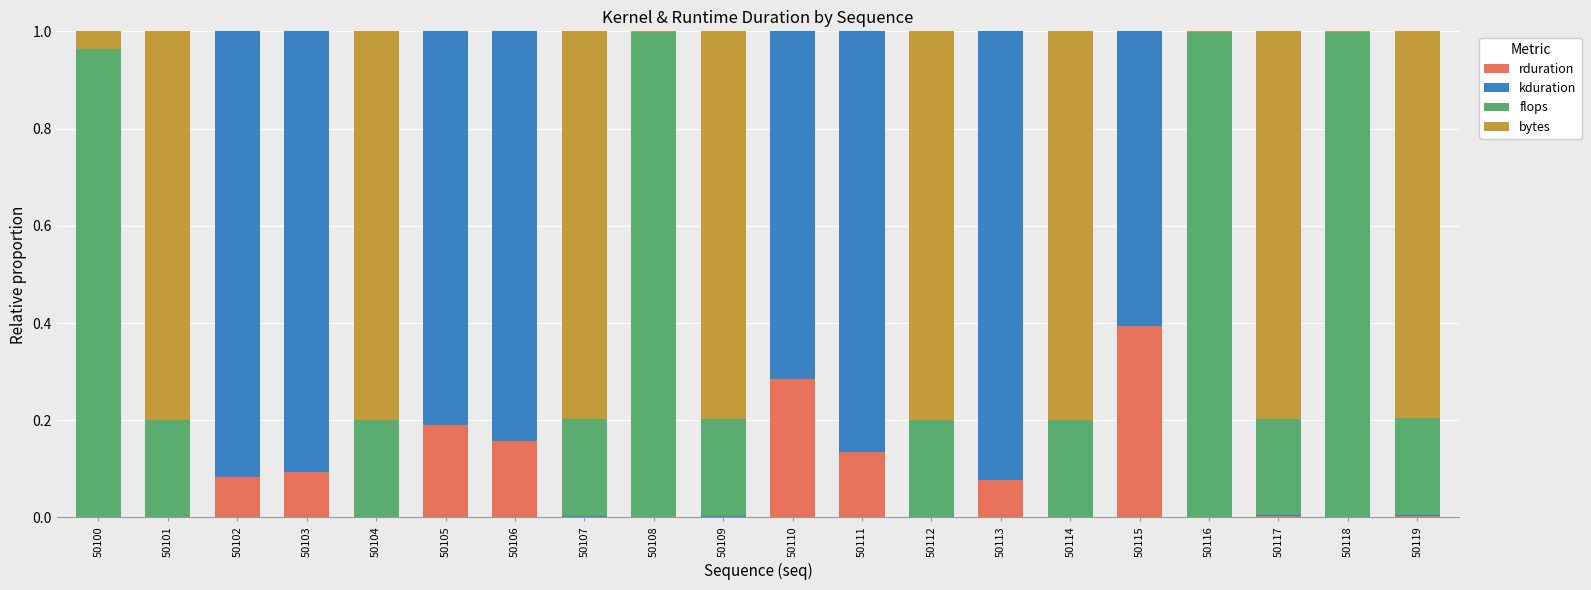

What is the maximum value for rduration?

0.4